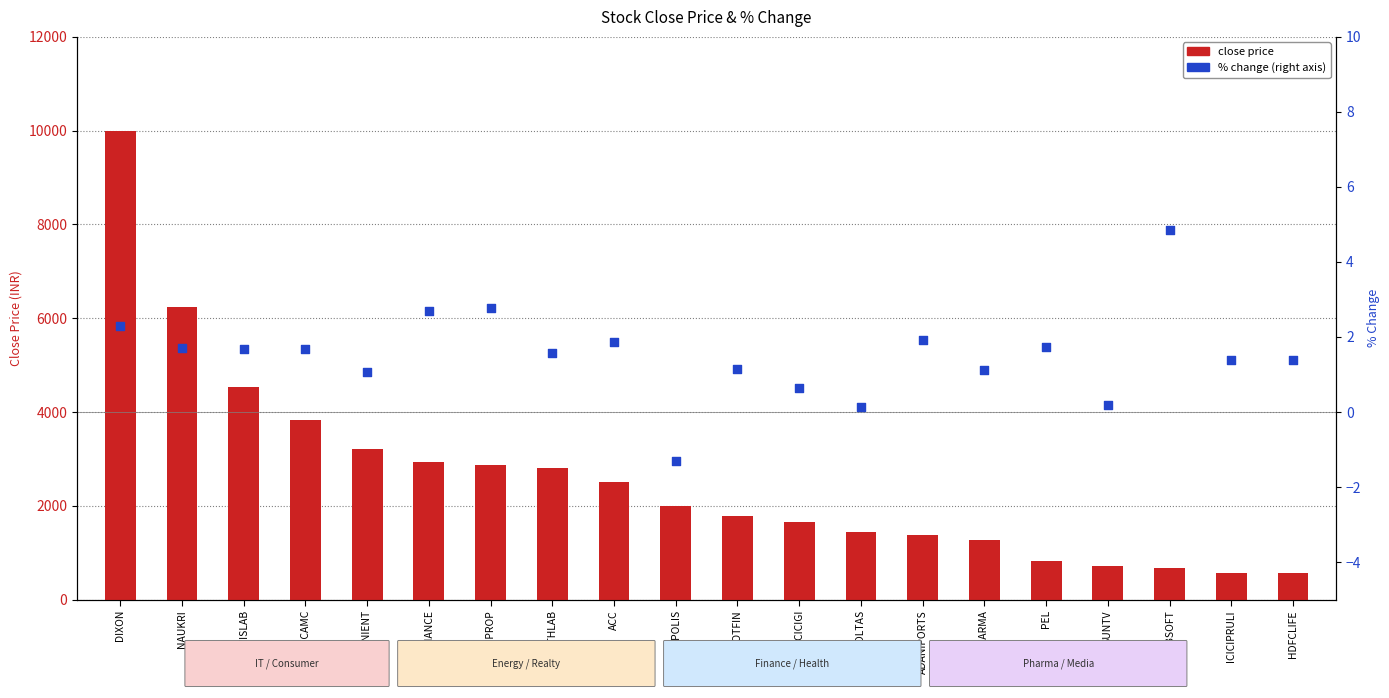

What is the total value across all series at GODREJPROP?

2876.3